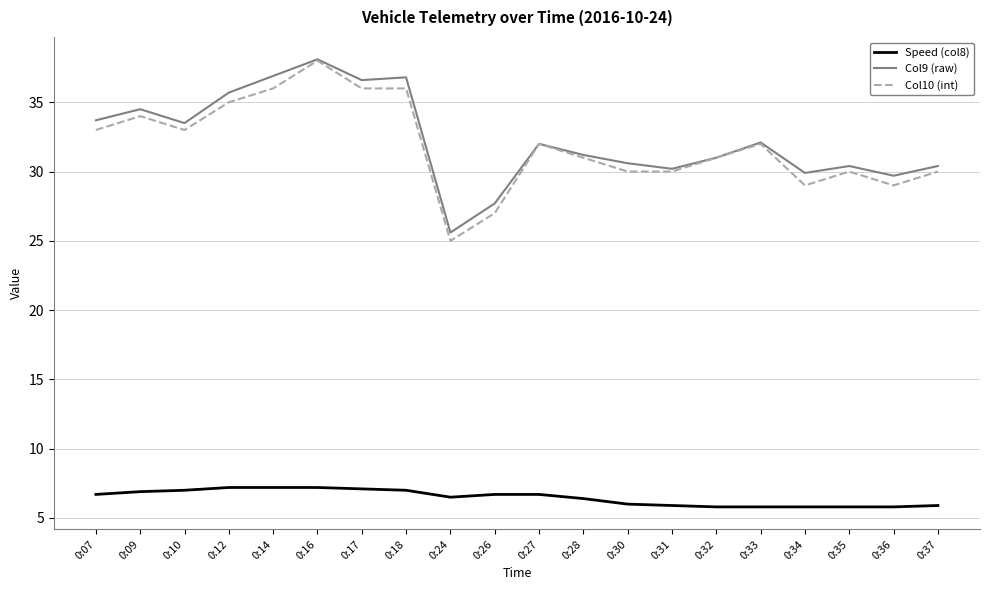

Which series changed the most between 0:17 and 0:34?

Col10 (int)